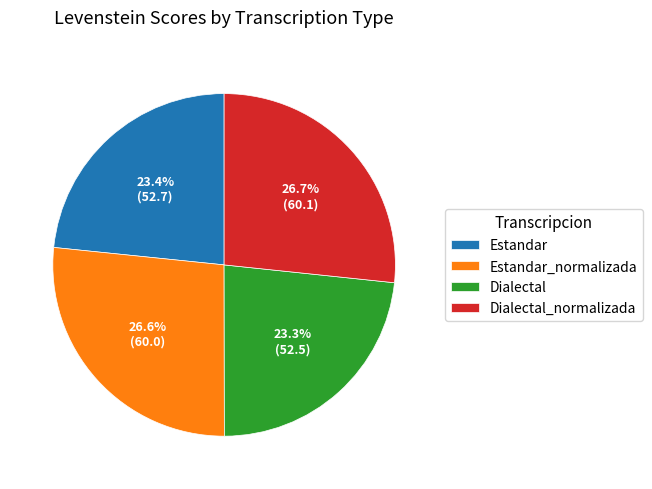

Is there any slice that represents more than half of the pie?

No